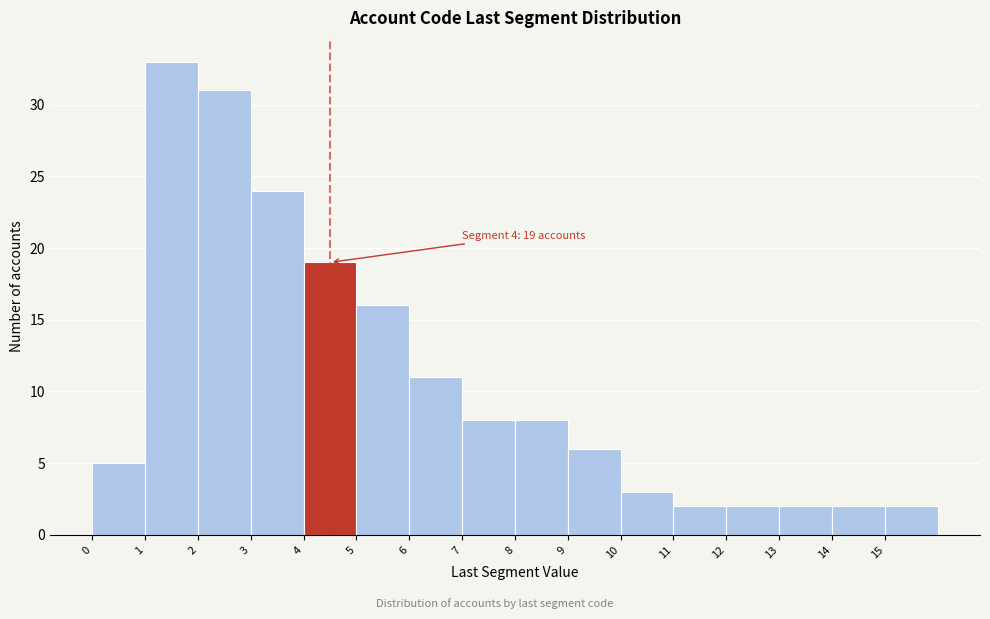

Over which range of the x-axis is the bar tallest?

1 to 2